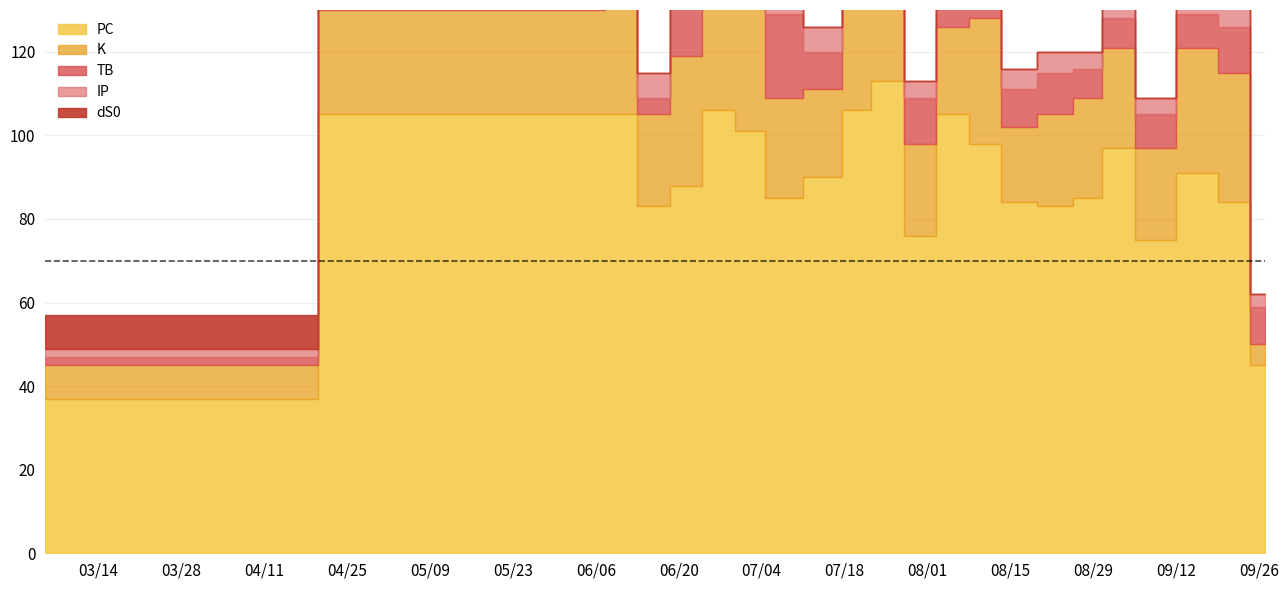

True or false: K and dS0 intersect in this chart.

False